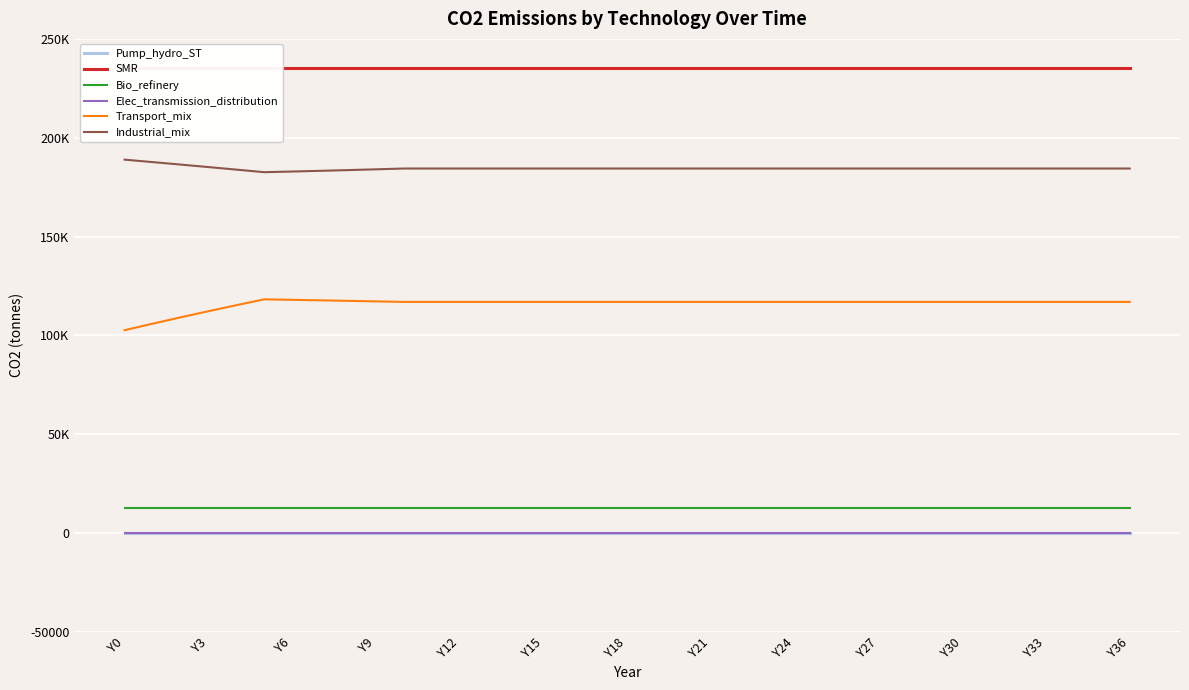

True or false: Bio_refinery has more than 0 interior local peaks.

False